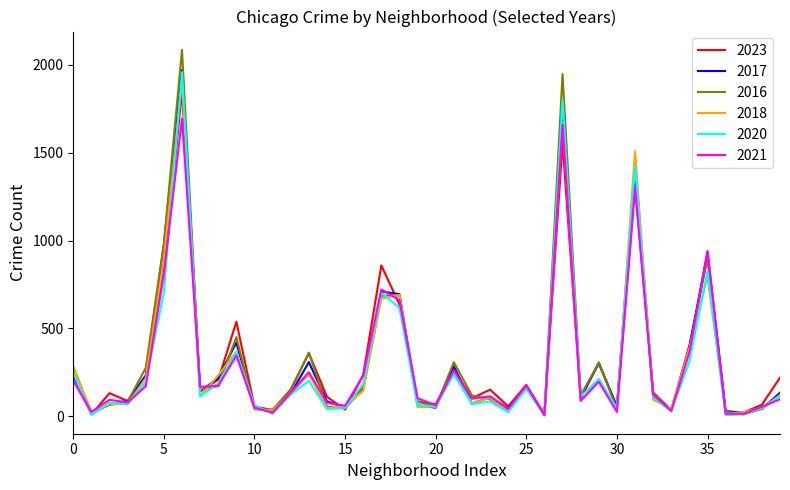

Which series has the widest spread of values?

2016